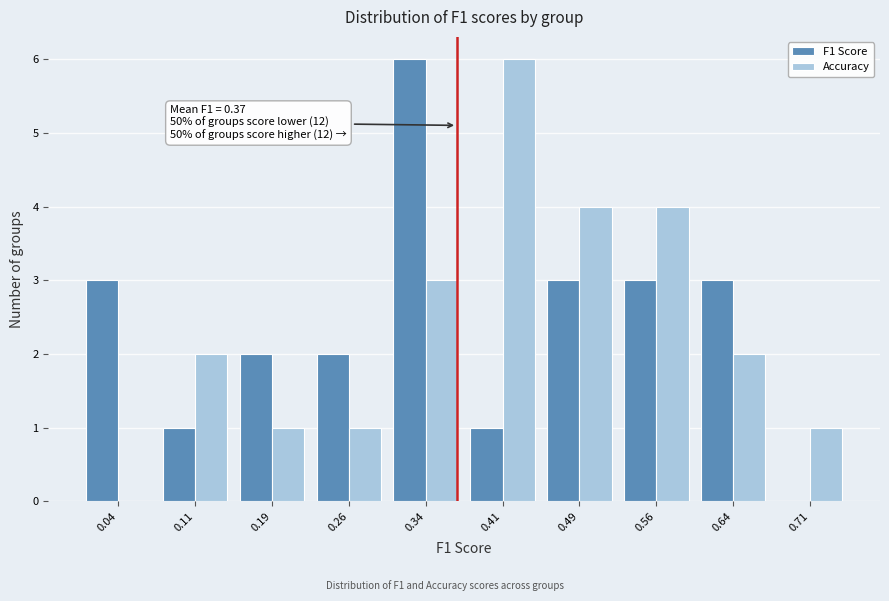

In the F1 Score series, which range on the x-axis has the tallest bar?

0.300 to 0.375